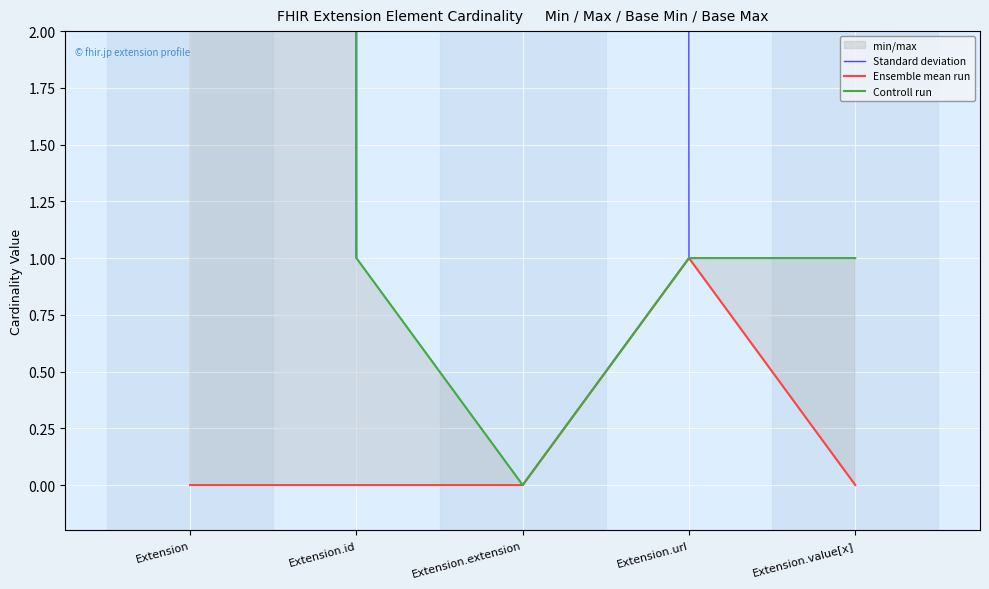

How many interior local peaks does the Ensemble mean run series have?

1